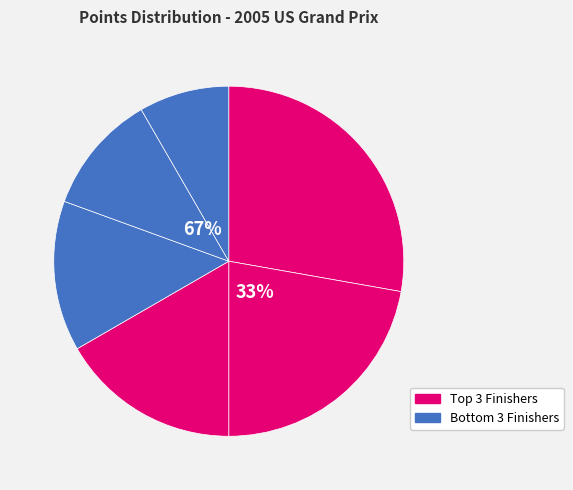

True or false: Patrick Friesacher accounts for 8% of the total.

True